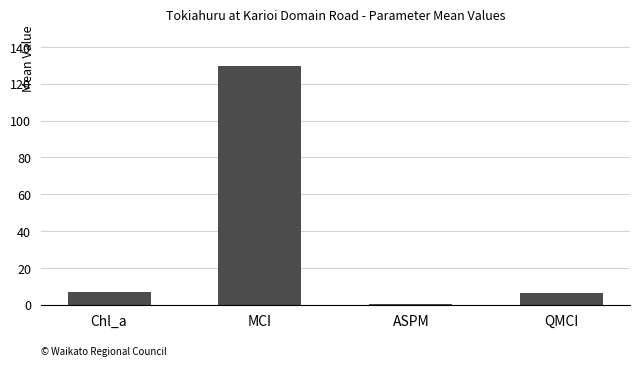

Read the value at QMCI.

6.4